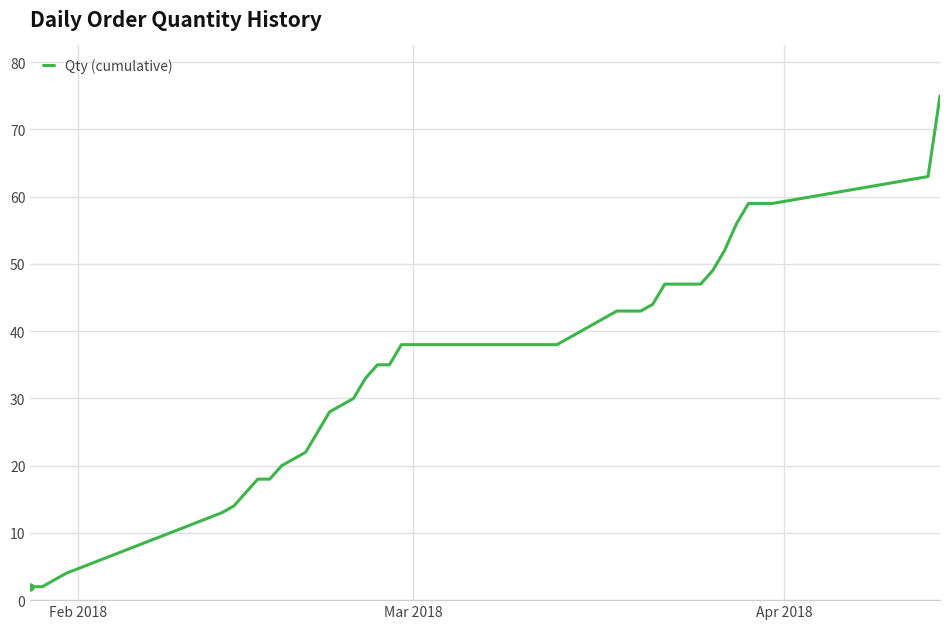

What is the maximum value shown in the chart?

75